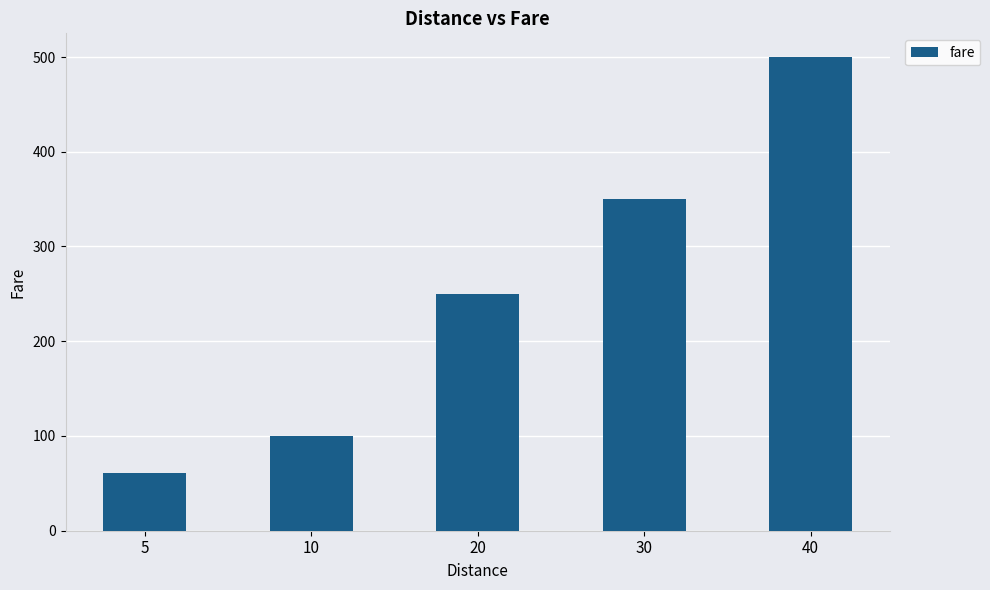

What is the smallest value displayed?

61